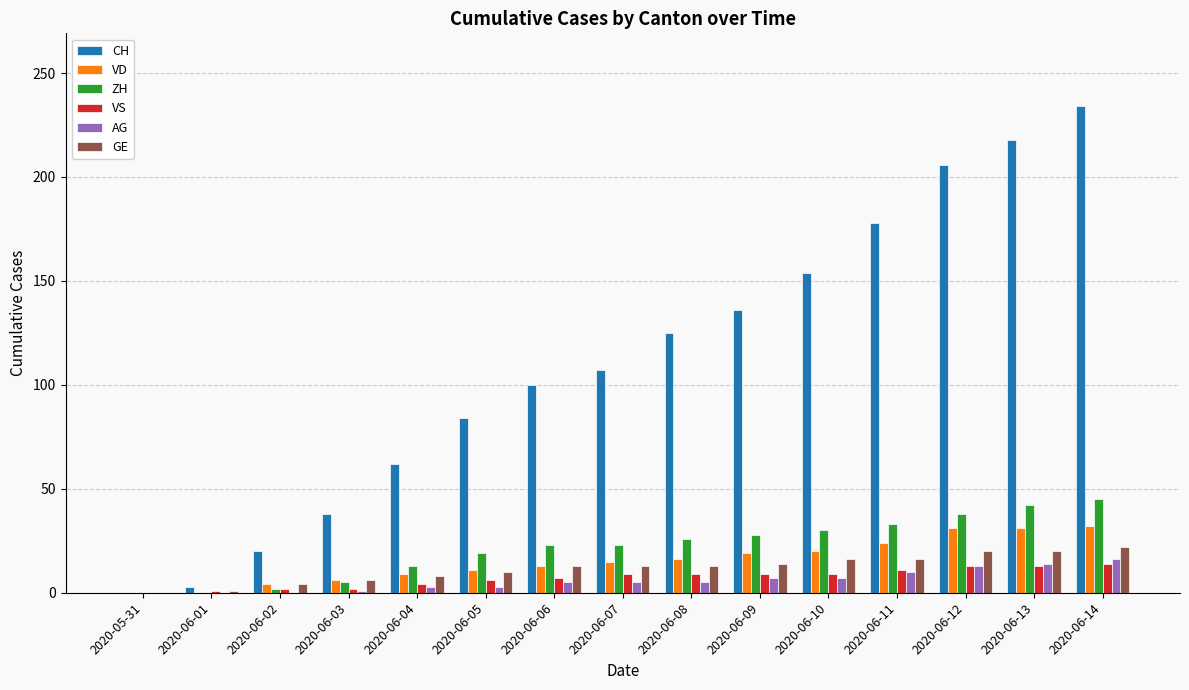

At which label is CH closest to 117?

2020-06-08